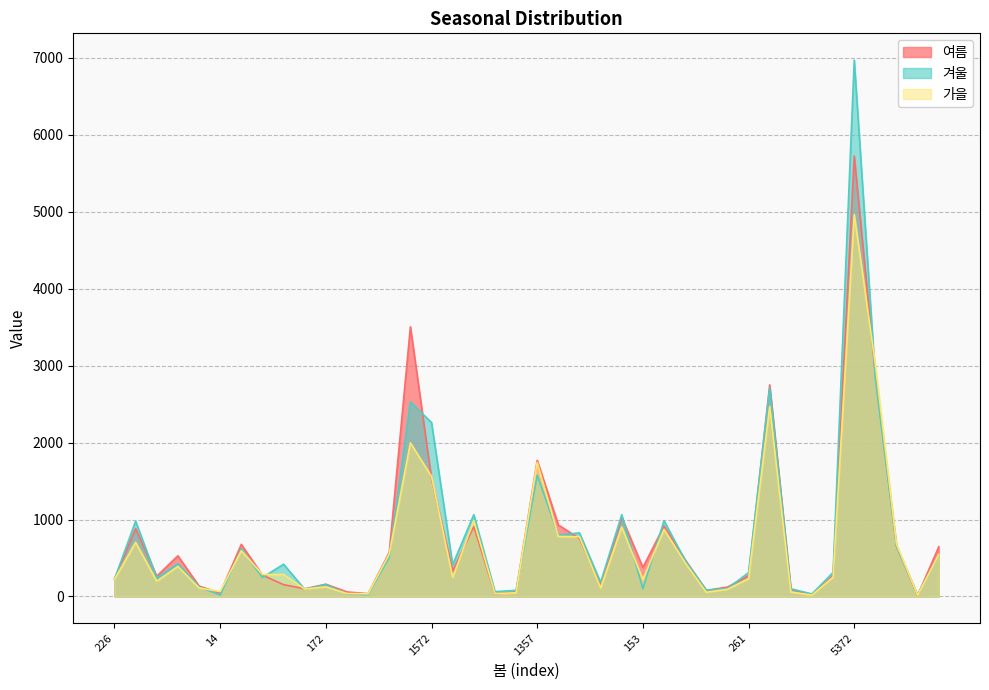

Which series has the largest total across all categories?

겨울